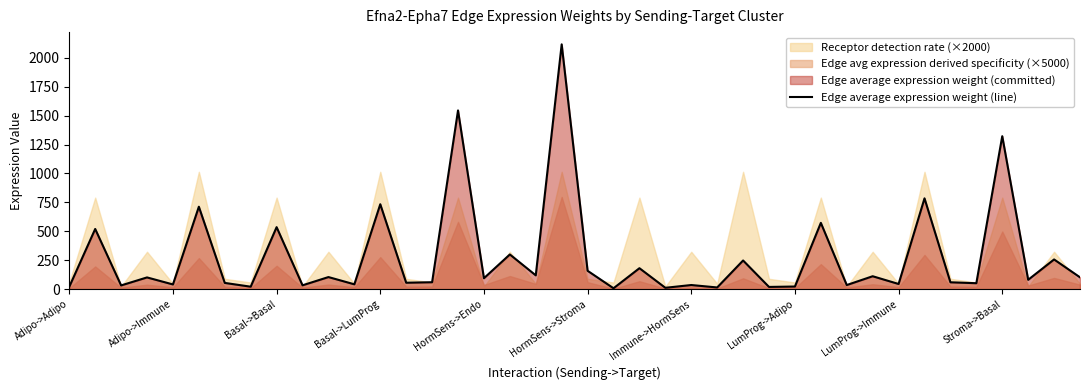

The Edge average expression weight (line) series shows 856.5 at Basal->Basal. True or false?

False